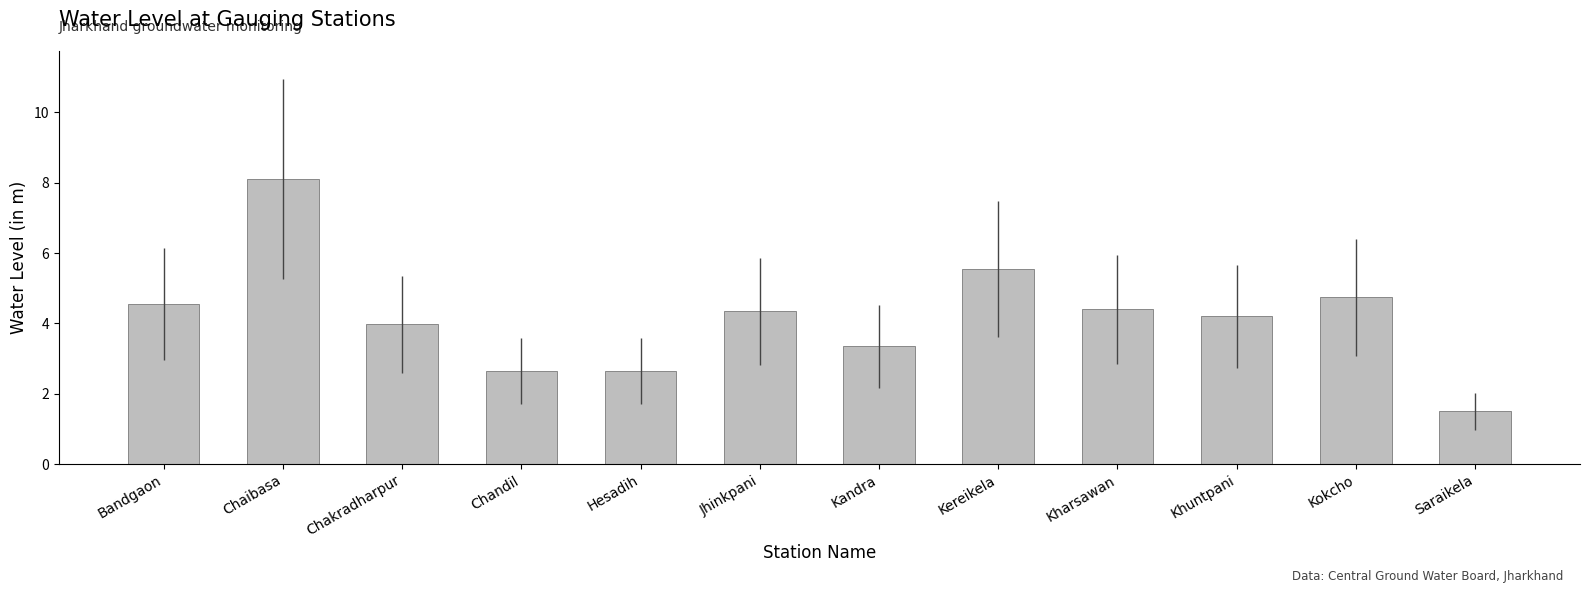

What position from the right is Bandgaon?

12